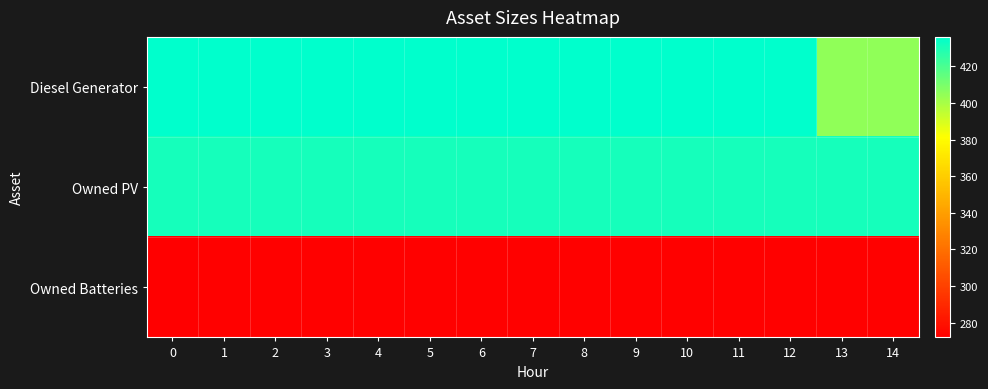

At 5, list the series in order from smallest to largest.

Owned Batteries, Owned PV, Diesel Generator